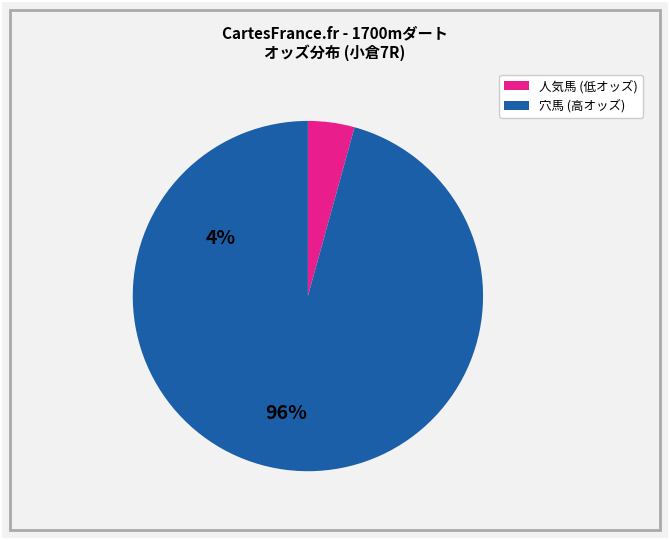

Count the number of slices in the pie.

2